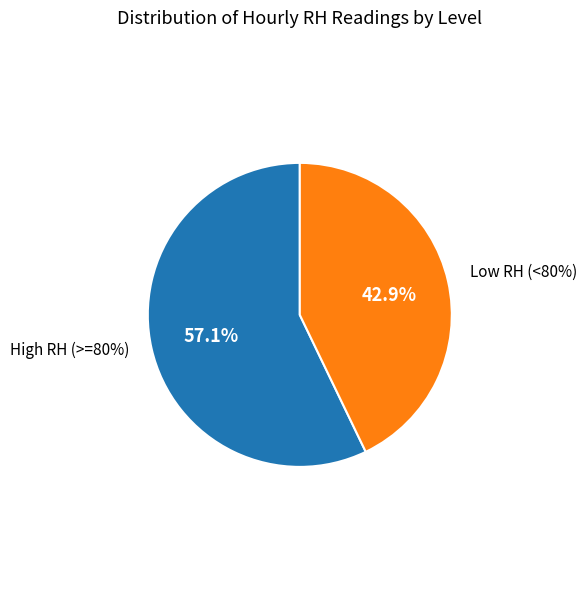

Does any single category account for the majority?

No